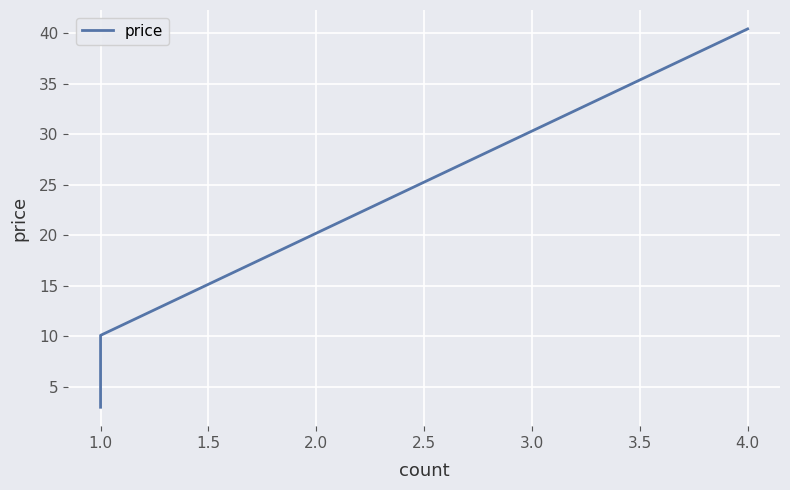

How many lines are shown in the chart?

1